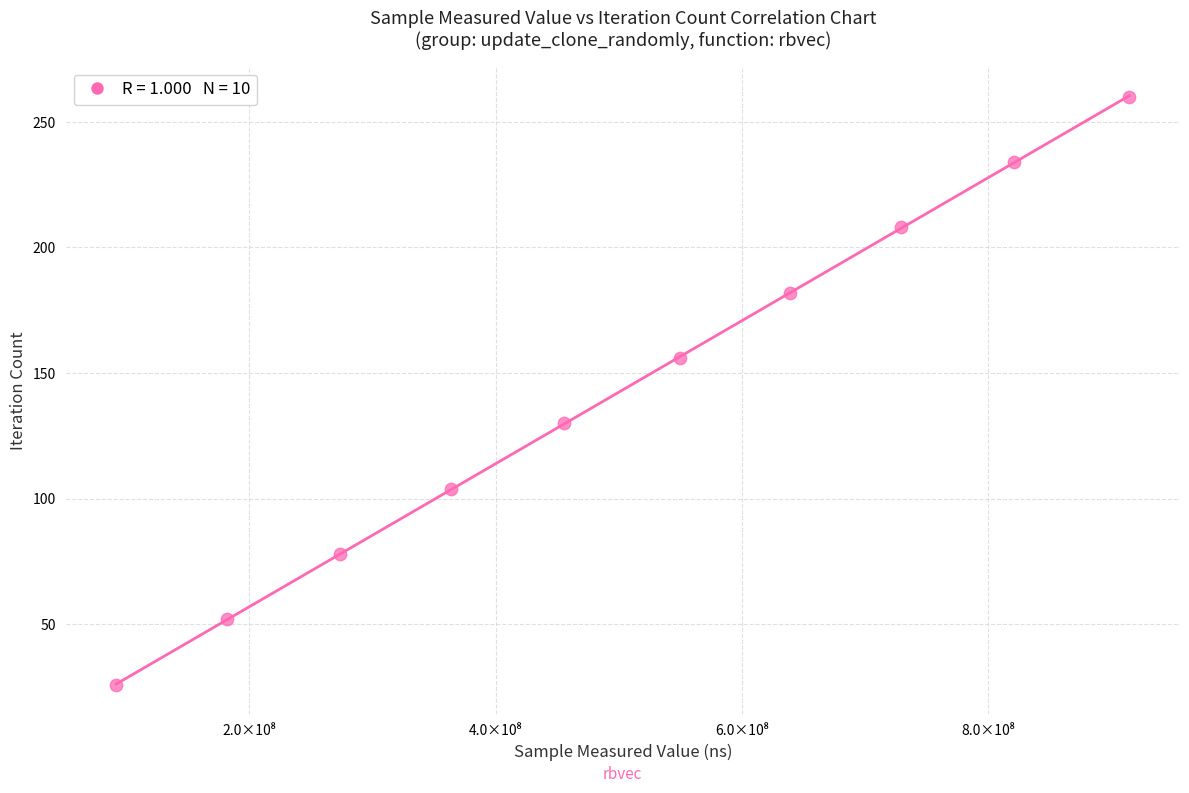

What is the range of X values (max minus min)?

822506877